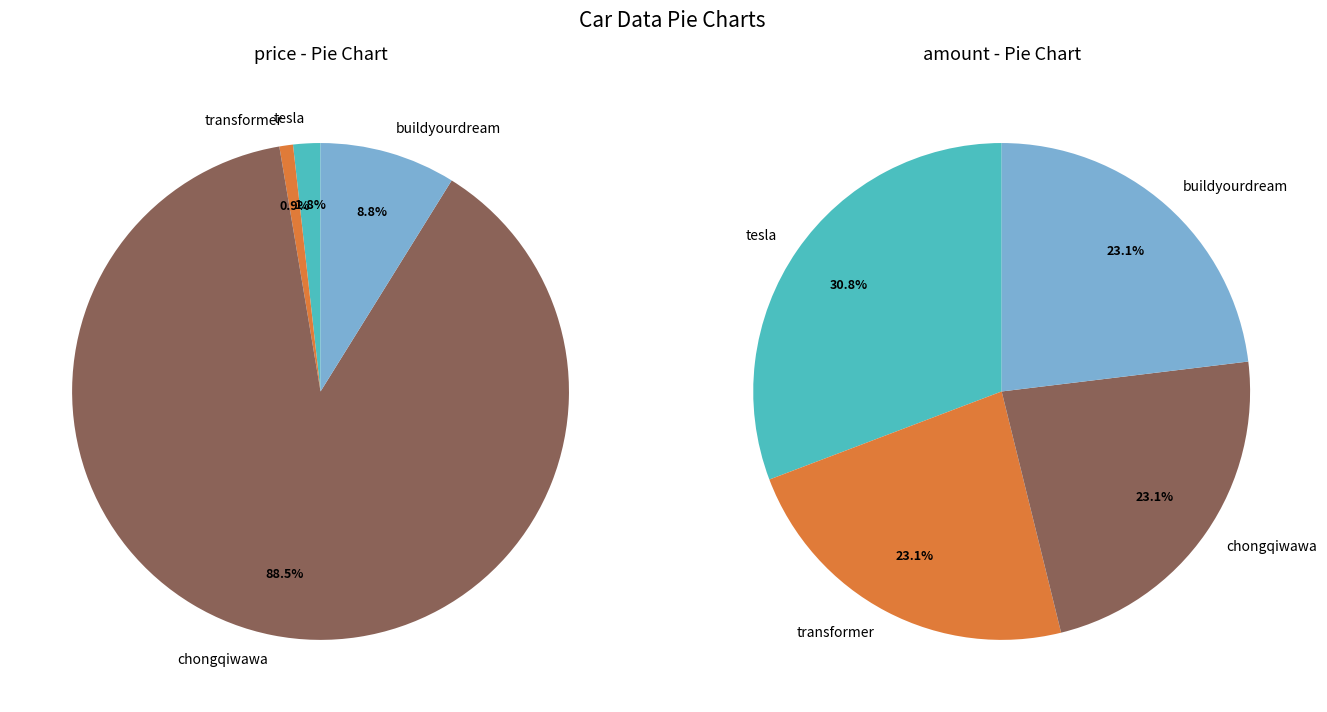

To the nearest percent, what is the difference between the tesla and chongqiwawa slice percentages?

87%